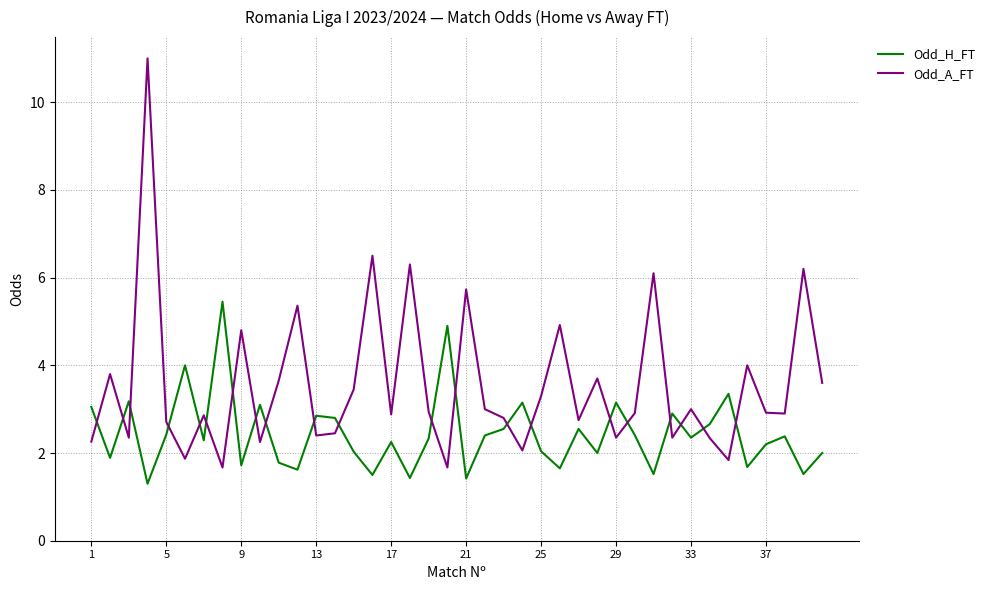

List the series in order of their overall mean, highest first.

Odd_A_FT, Odd_H_FT